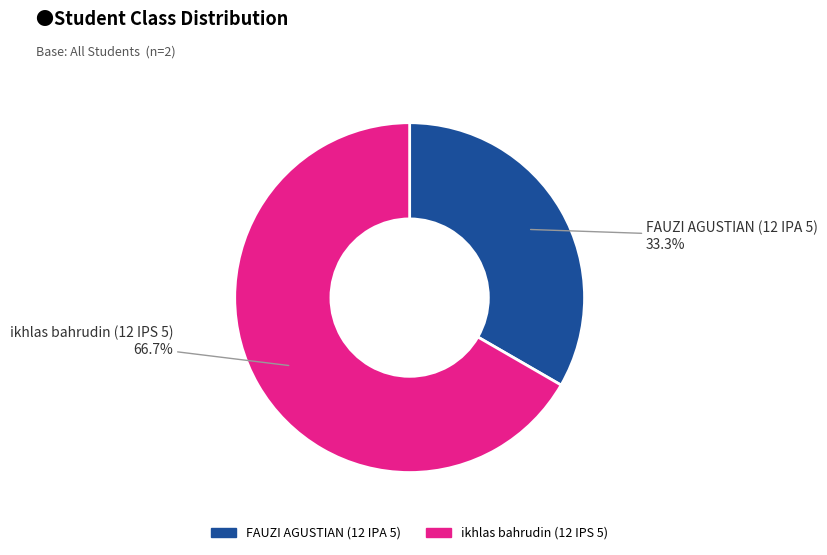

The ikhlas bahrudin (12 IPS 5) slice represents 67% of the pie. True or false?

True